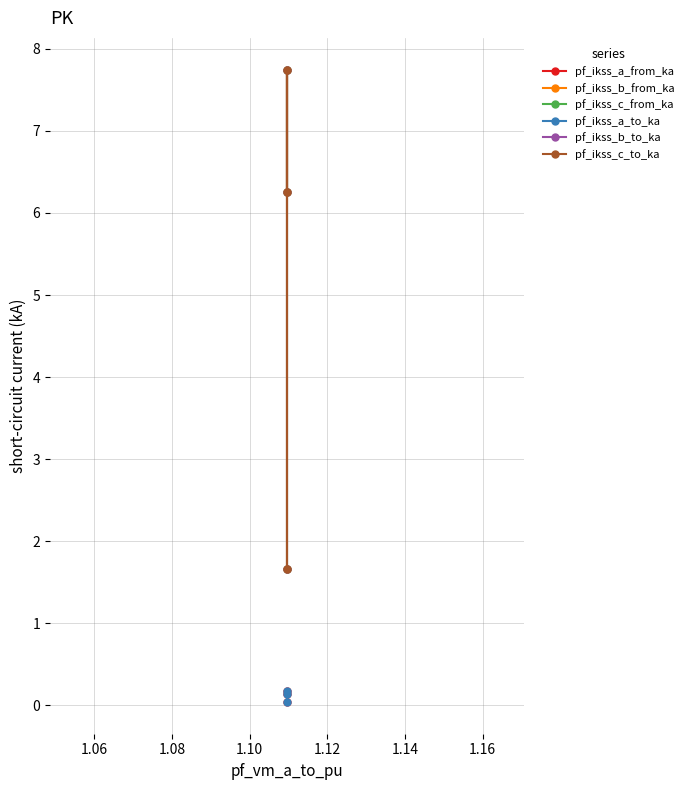

List the series in order of their peak value, lowest first.

pf_ikss_a_from_ka, pf_ikss_a_to_ka, pf_ikss_c_from_ka, pf_ikss_c_to_ka, pf_ikss_b_from_ka, pf_ikss_b_to_ka